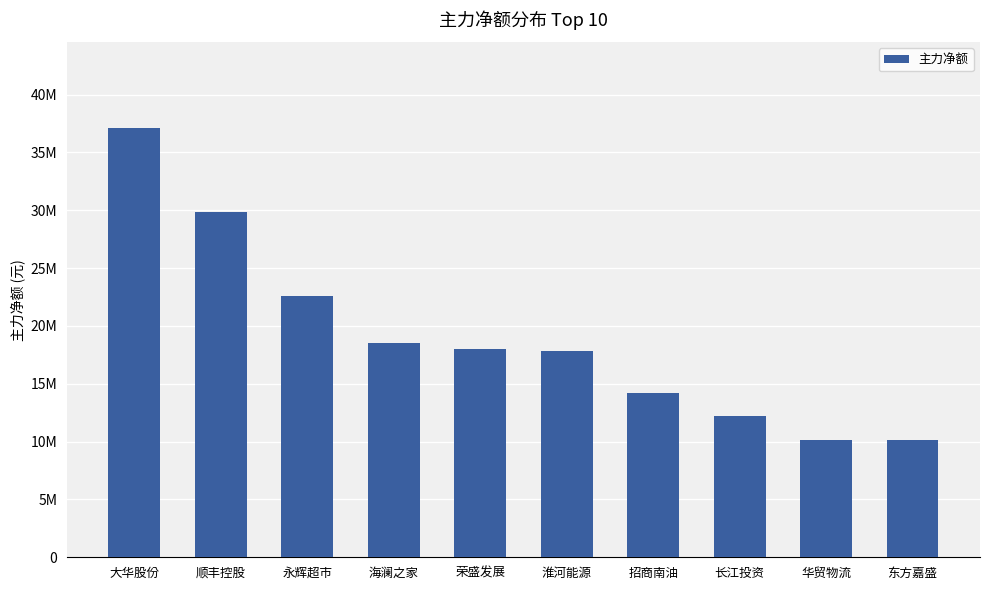

True or false: the data shows 10107422 at 华贸物流.

True